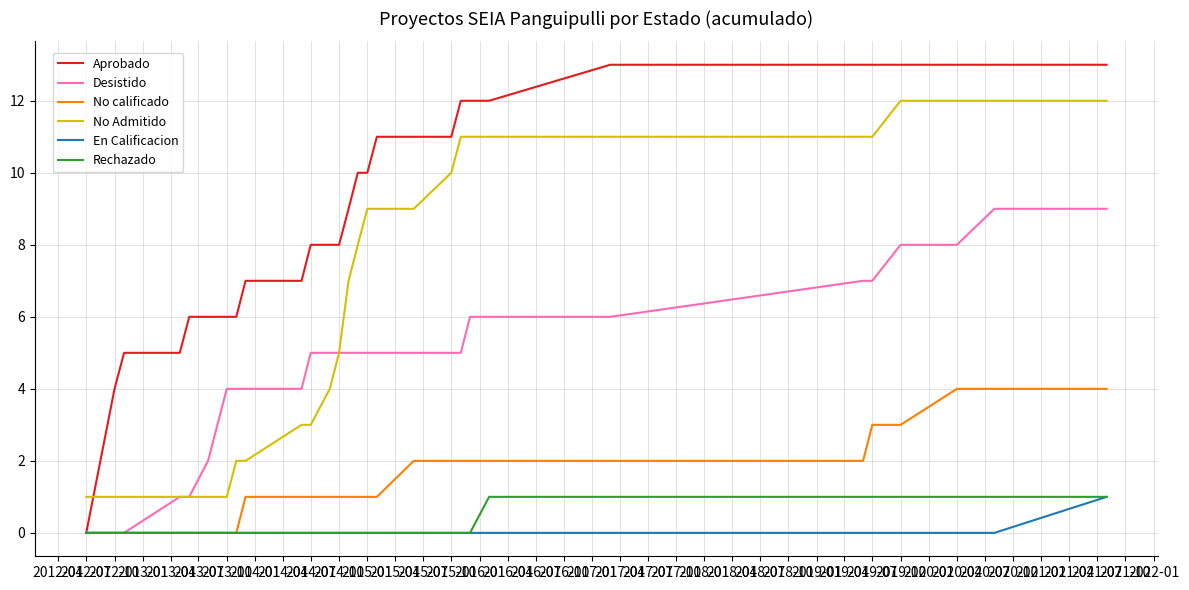

Is this an area chart (filled region under the line)?

No